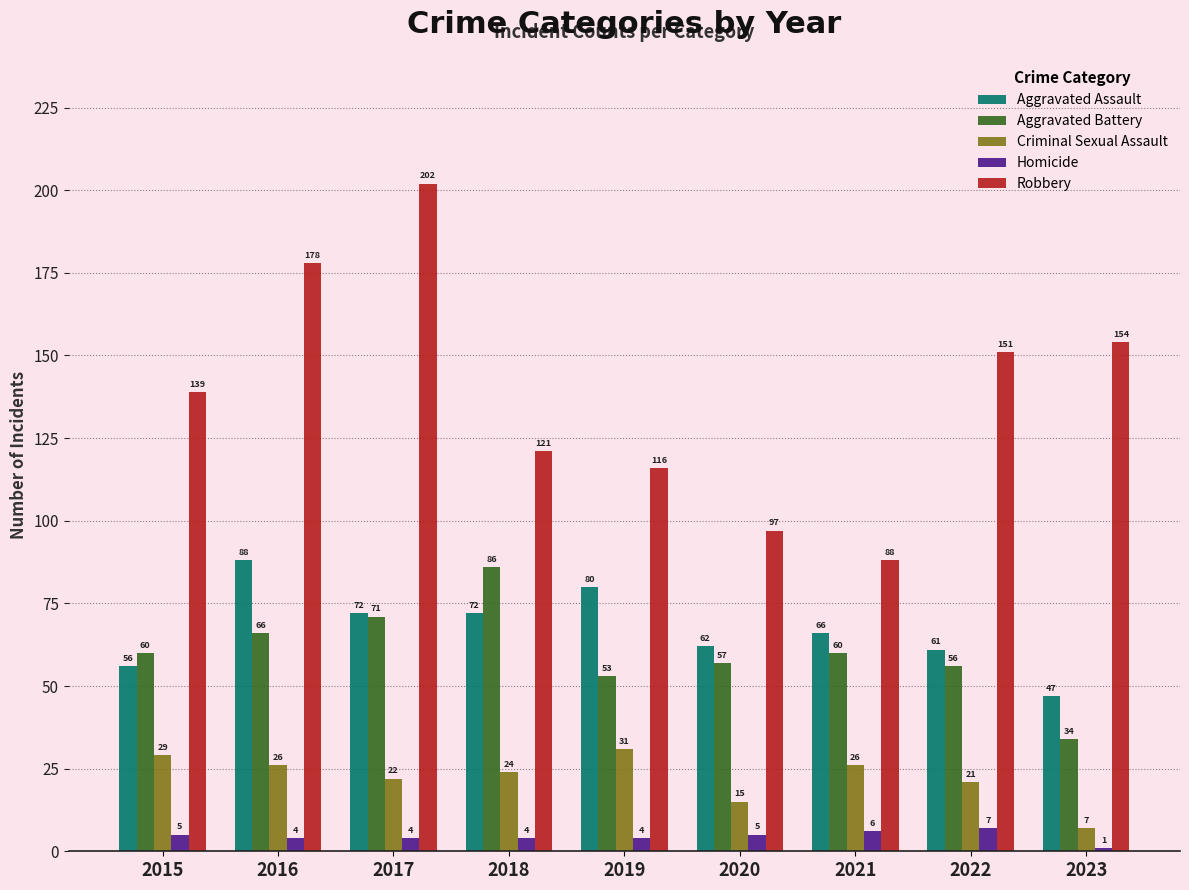

Count the number of categories in the chart.

9